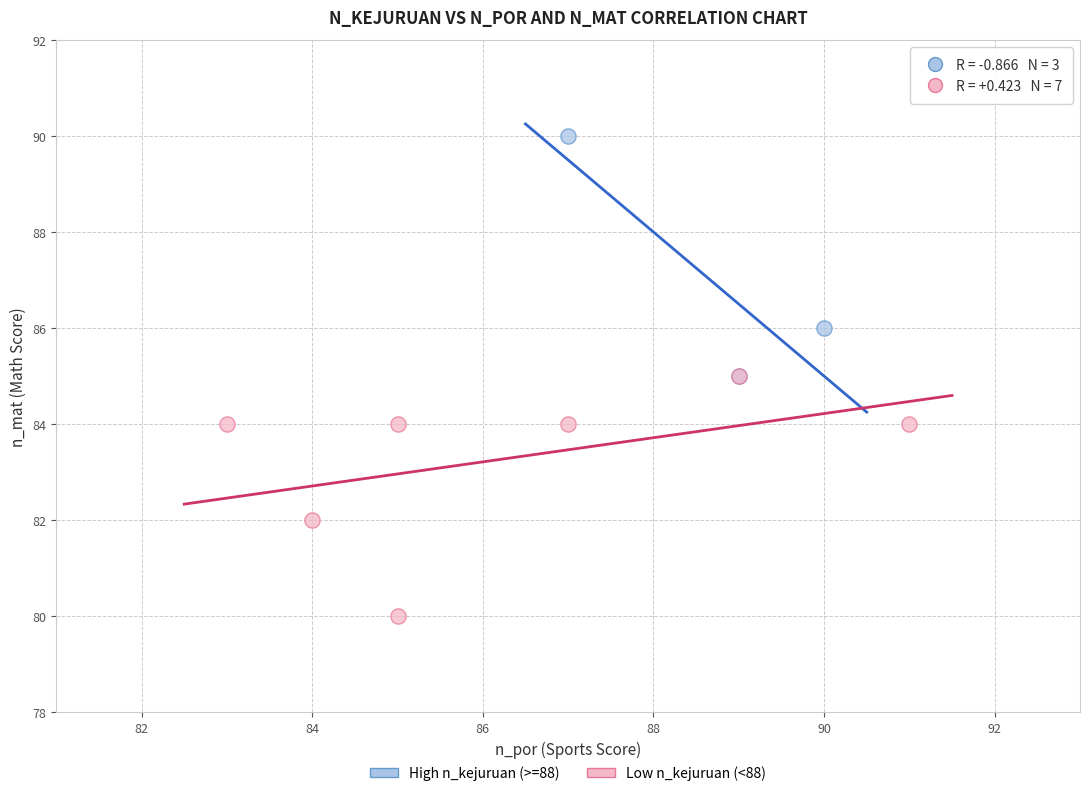

Which series reaches the minimum Y coordinate?

Low n_kejuruan (<88)